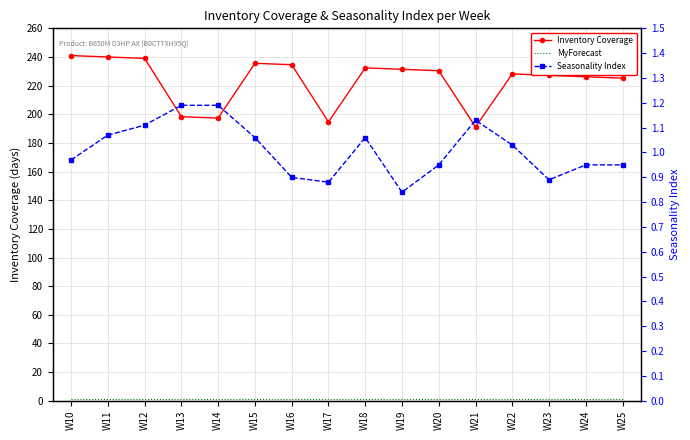

What is the value of the MyForecast point at the 11th from the left?

1.0